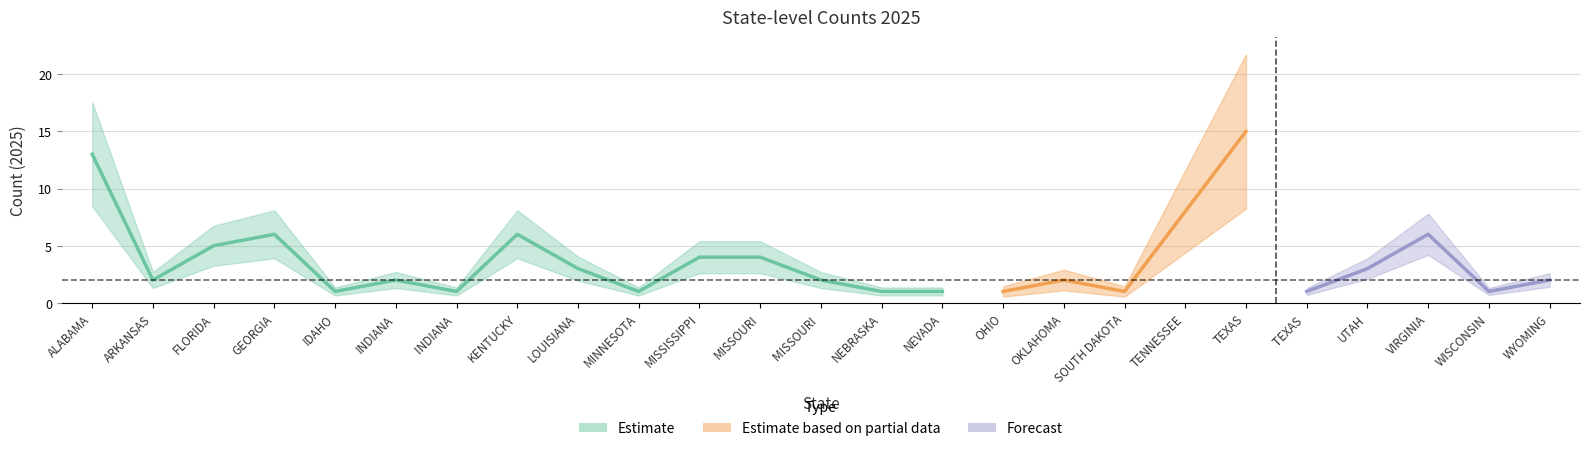

Which has a higher value, SOUTH DAKOTA or MISSISSIPPI?

MISSISSIPPI